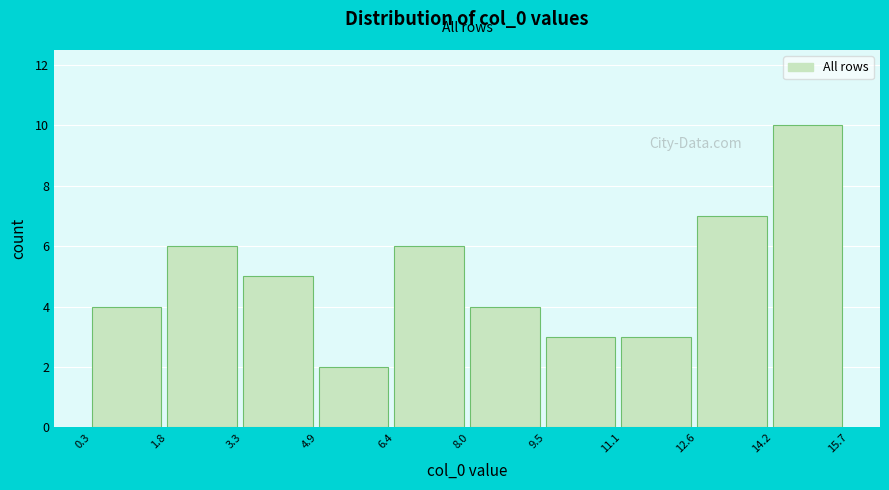

Reading left to right, transcribe this chart: for each bar, give the range it covers on the x-axis and its height. The values are not printed on the chart, so give them approximately, as read against the axis.

0.3 to 1.8: 4
1.8 to 3.3: 6
3.3 to 4.9: 5
4.9 to 6.4: 2
6.4 to 8.0: 6
8.0 to 9.5: 4
9.5 to 11.1: 3
11.1 to 12.6: 3
12.6 to 14.2: 7
14.2 to 15.7: 10